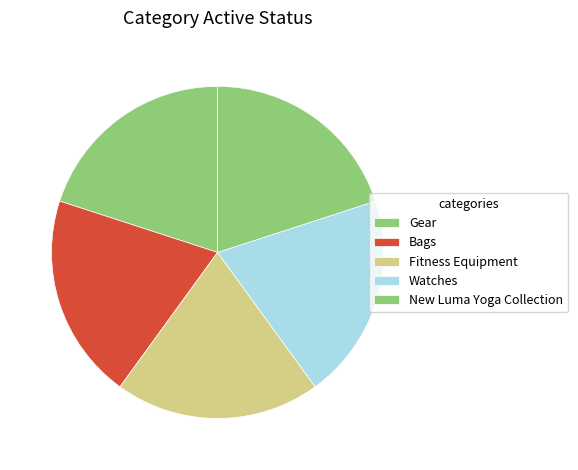

True or false: Fitness Equipment accounts for 20% of the total.

True